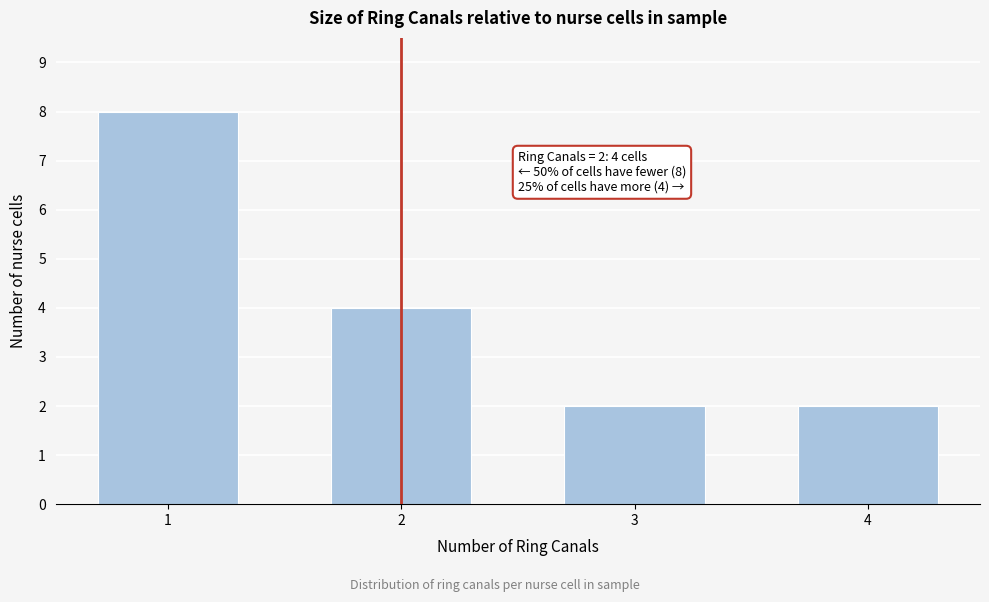

Reading right to left, list all the values displayed in this chart.

4=2	3=2	2=4	1=8